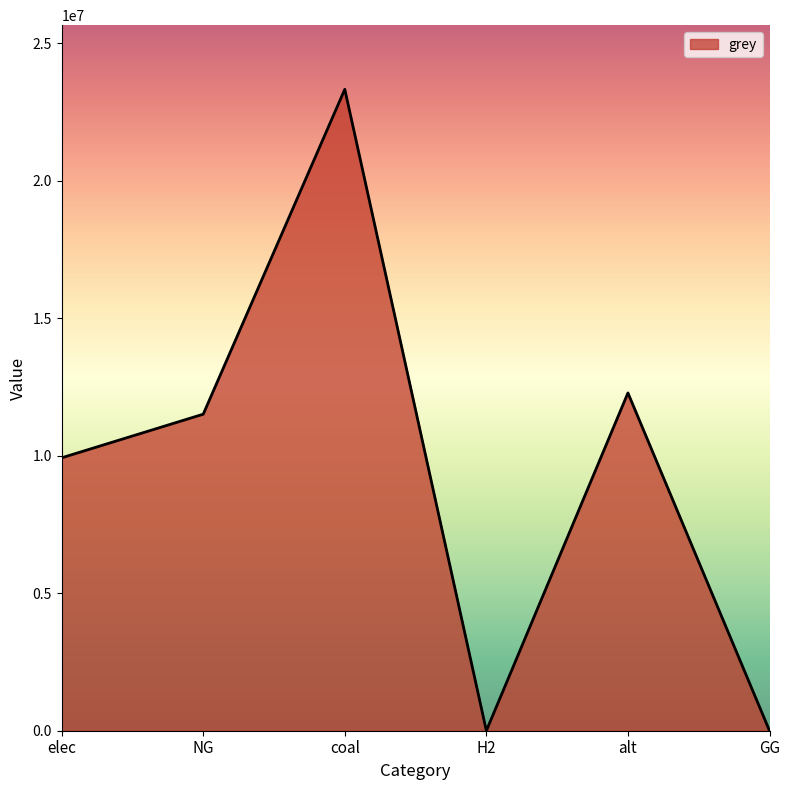

At which category does the data reach its first local peak?

coal